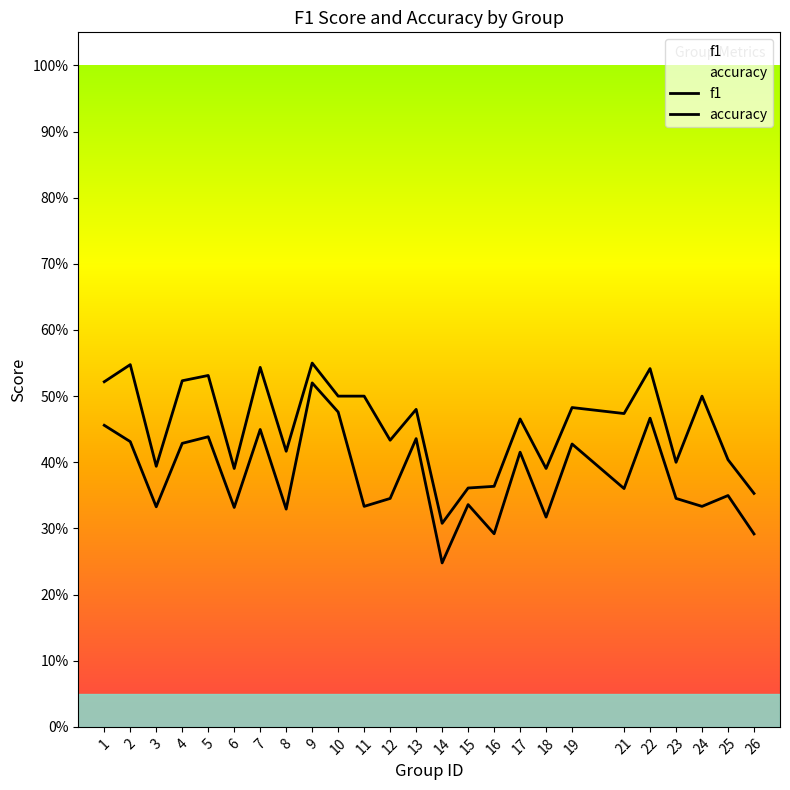

Reading left to right, what are all the values shown in this chart?

f1: 1=0.5	2=0.4	3=0.3	4=0.4	5=0.4	6=0.3	7=0.4	8=0.3	9=0.5	10=0.5	11=0.3	12=0.3	13=0.4	14=0.2	15=0.3	16=0.3	17=0.4	18=0.3	19=0.4	21=0.4	22=0.5	23=0.3	24=0.3	25=0.3	26=0.3
accuracy: 1=0.5	2=0.5	3=0.4	4=0.5	5=0.5	6=0.4	7=0.5	8=0.4	9=0.6	10=0.5	11=0.5	12=0.4	13=0.5	14=0.3	15=0.4	16=0.4	17=0.5	18=0.4	19=0.5	21=0.5	22=0.5	23=0.4	24=0.5	25=0.4	26=0.4